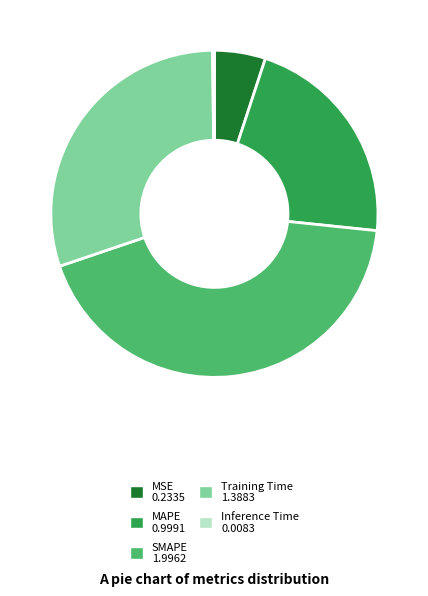

Is MAPE 0.9991 the majority of the pie?

No